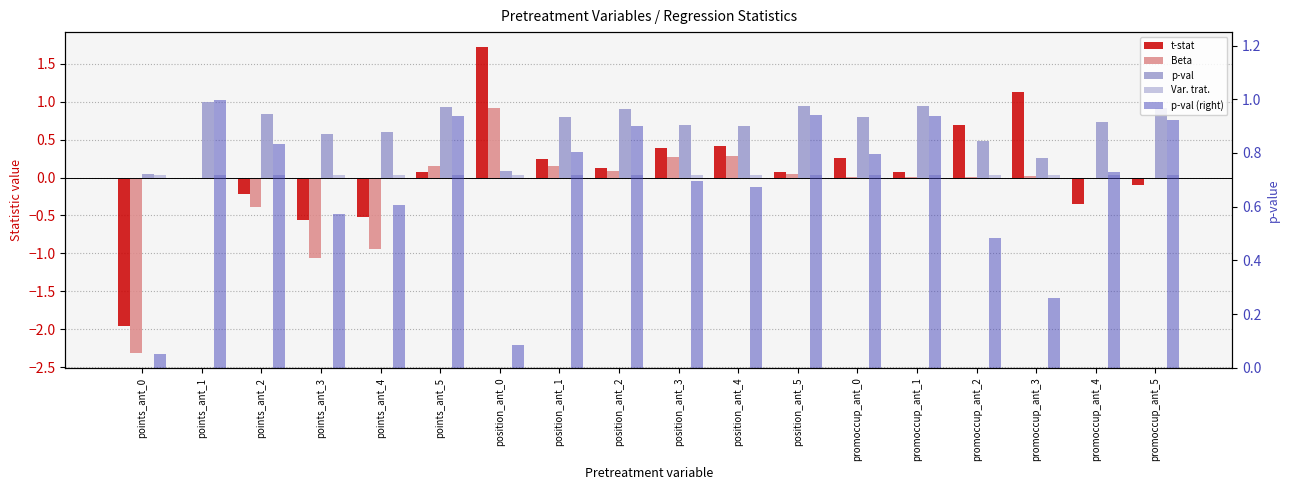

Which category has the lowest value in the Var. trat. series?

points_ant_0